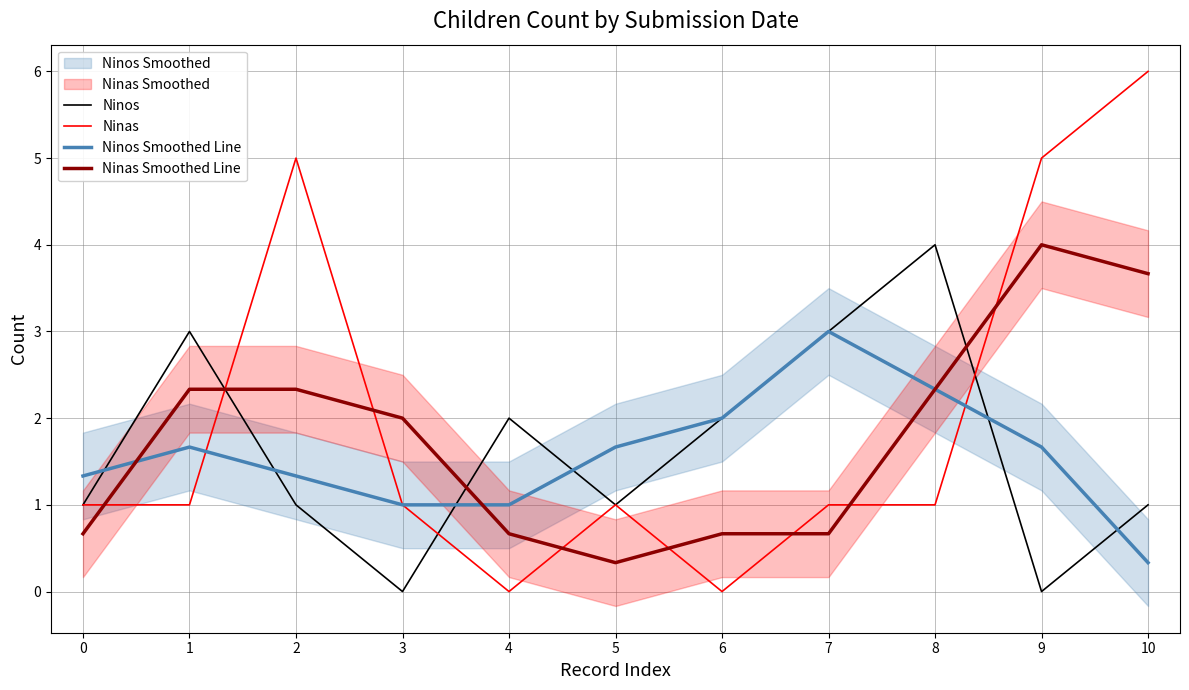

Where does the Ninas Smoothed Line series first go above 1?

1